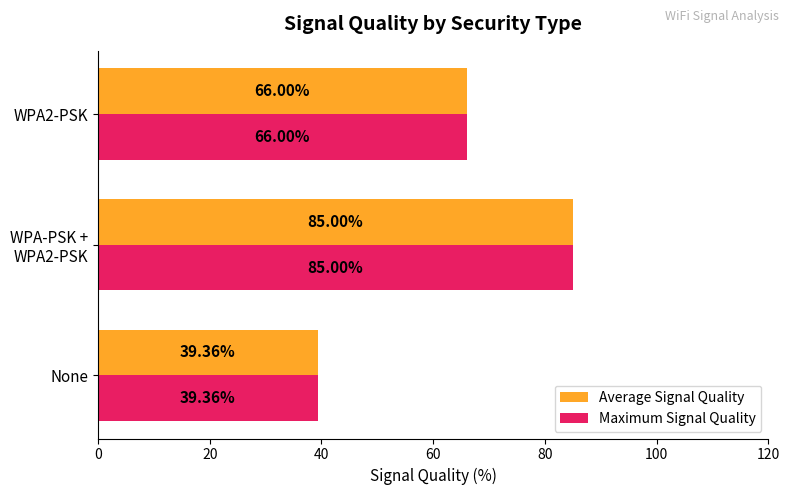

Count the number of categories in the chart.

3